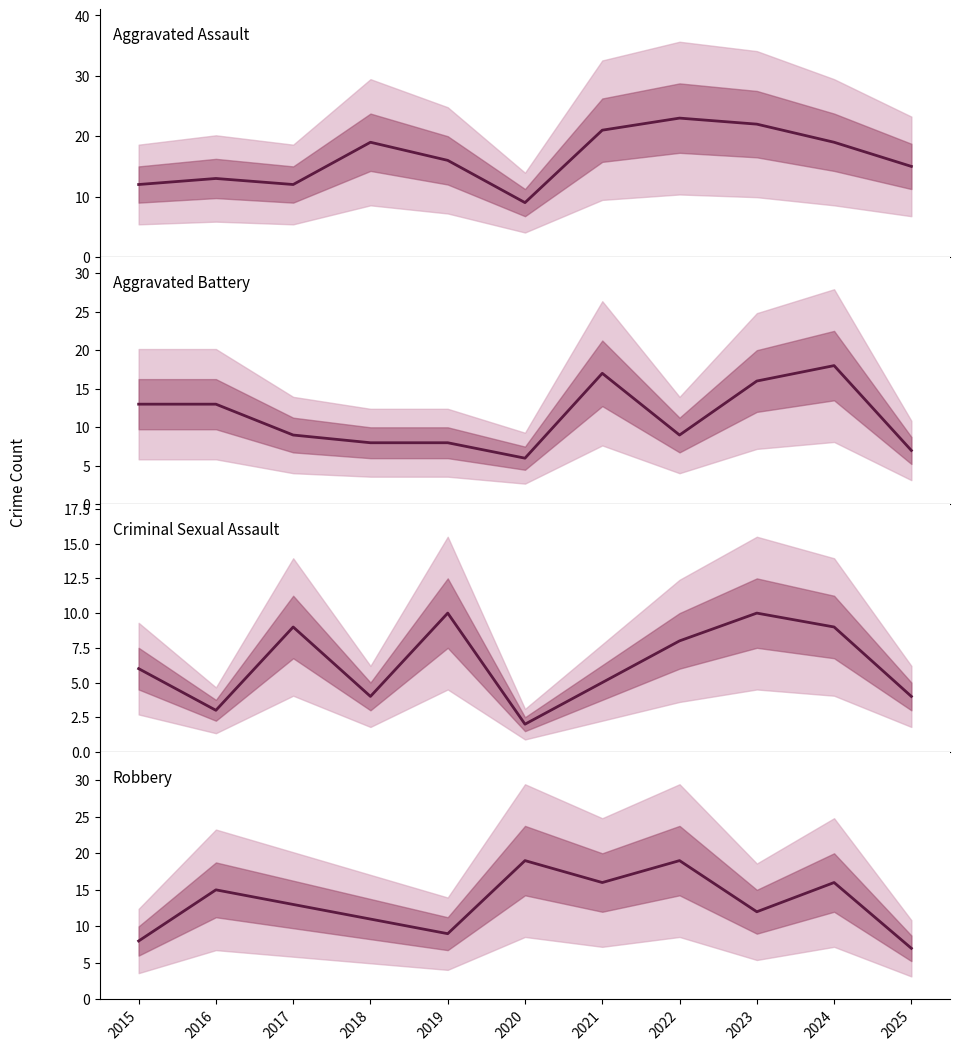

Where does the Criminal Sexual Assault series first go above 6?

2017